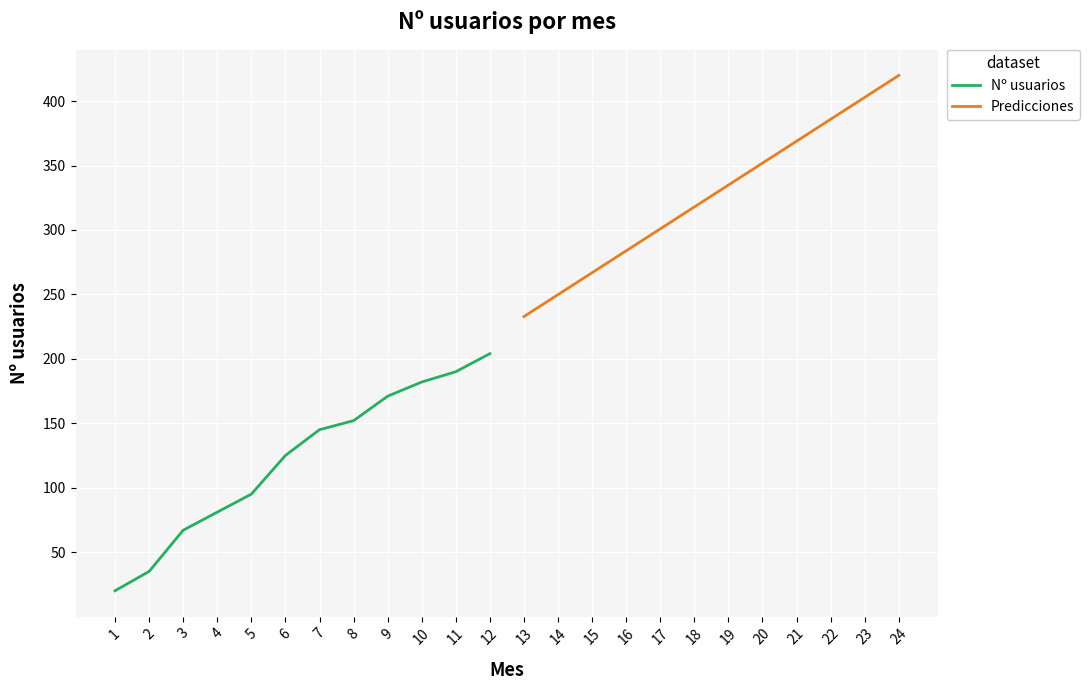

True or false: Nº usuarios and Predicciones cross at least once.

False